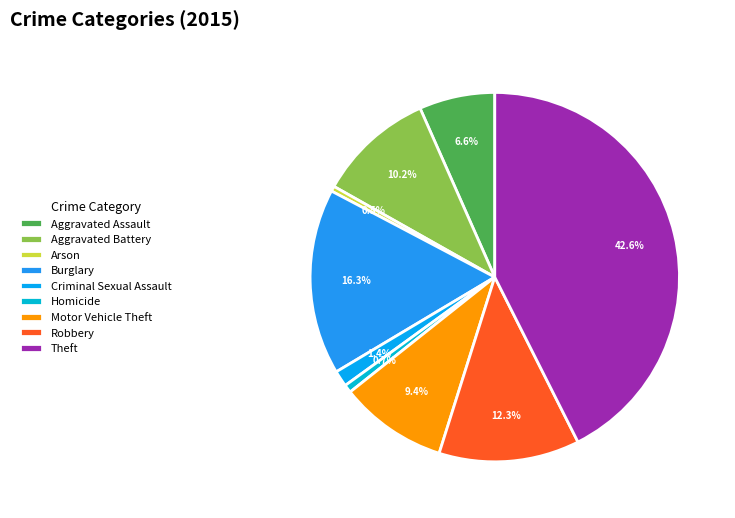

How many segments does this pie chart have?

9